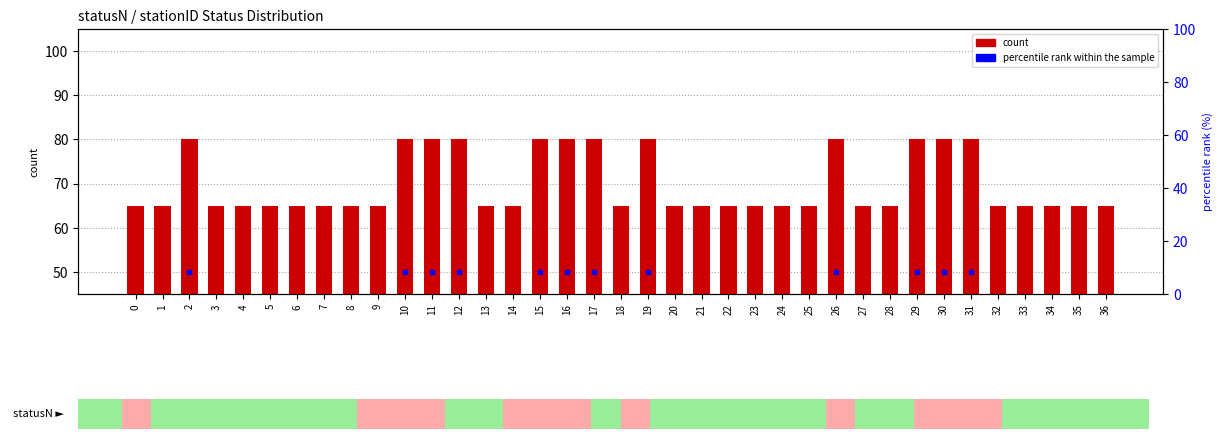

What is the minimum value shown in the chart?

65